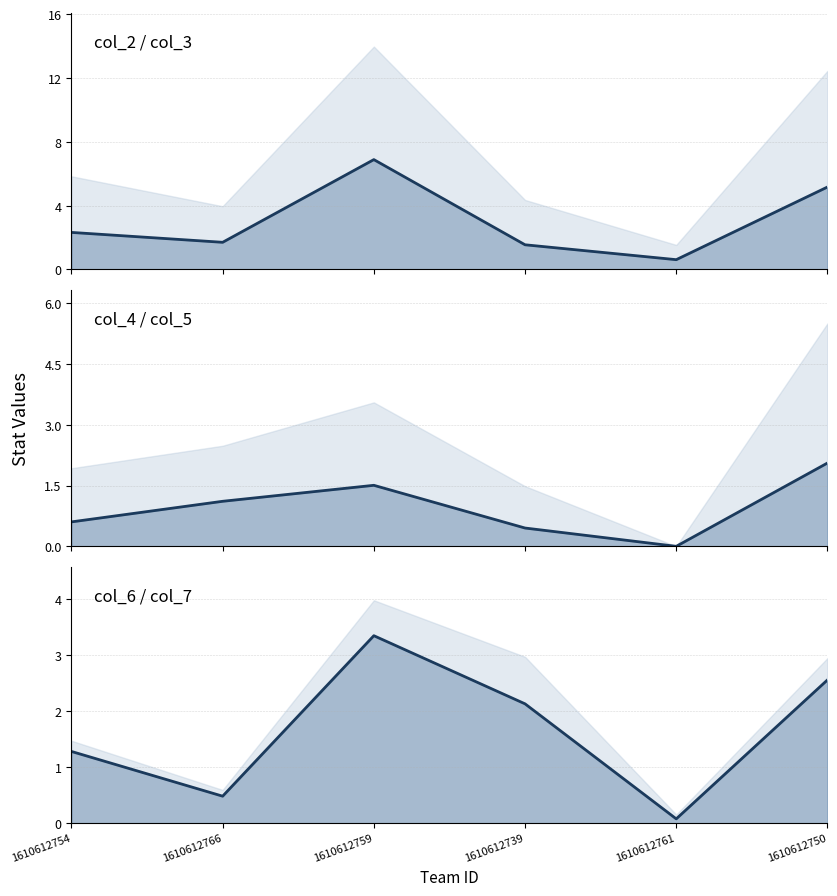

The col_2 series shows 6.9 at 1610612759. True or false?

True